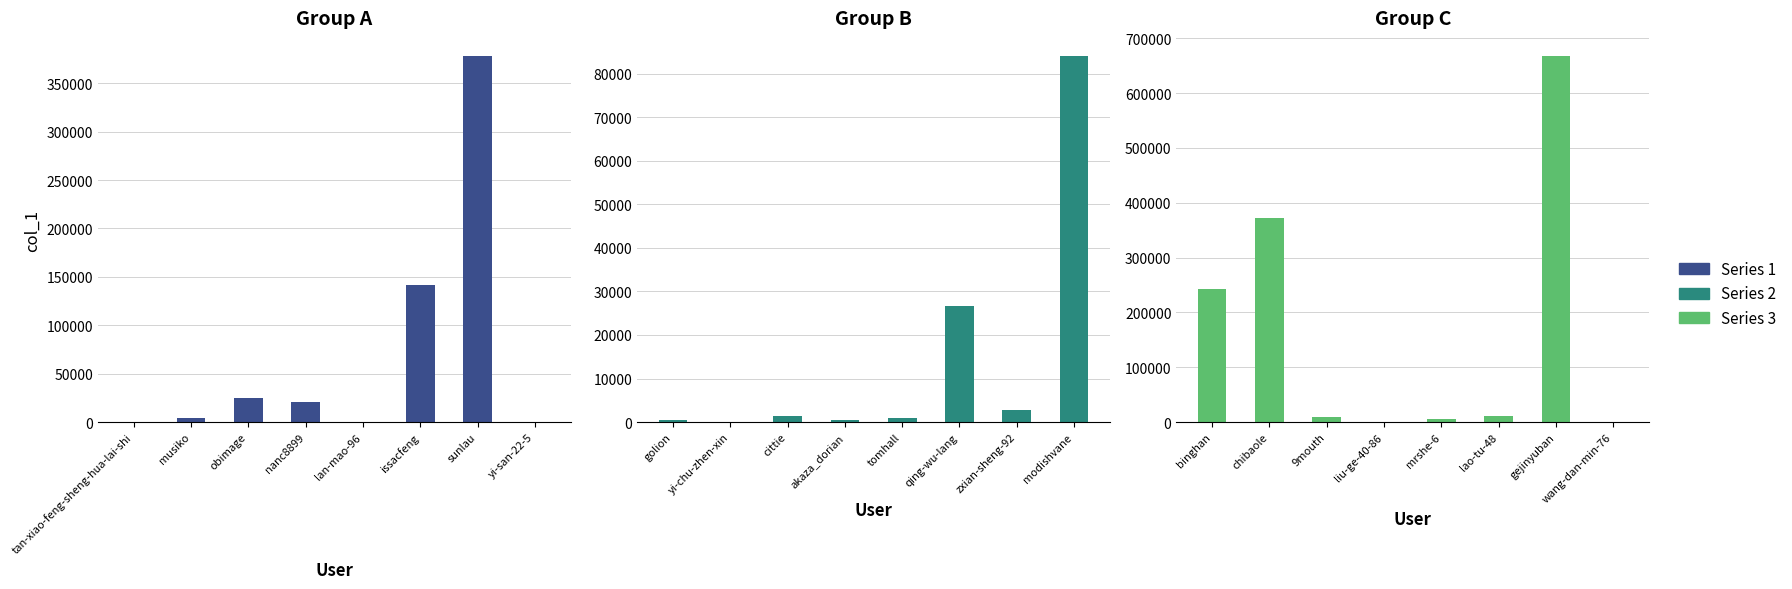

What is the label of the 8th bar from the right?

tan-xiao-feng-sheng-hua-lai-shi